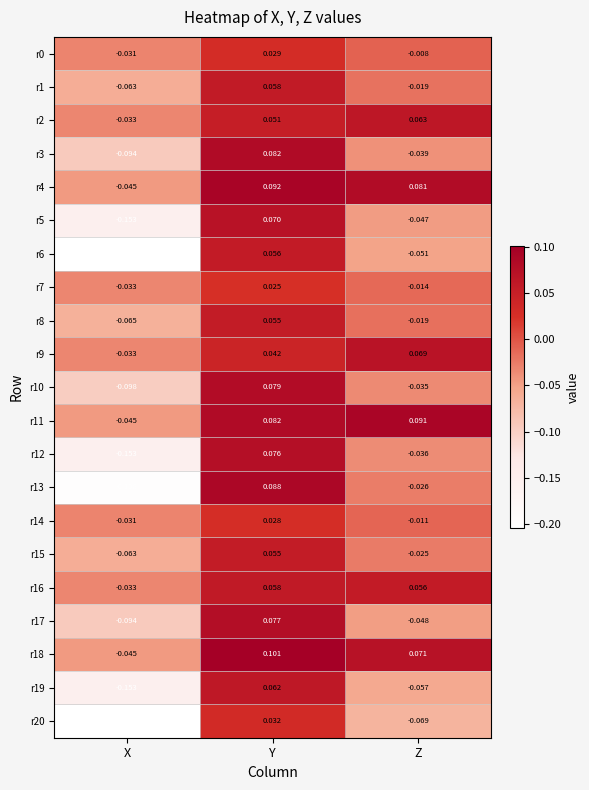

How many negative values does the r2 series have?

1